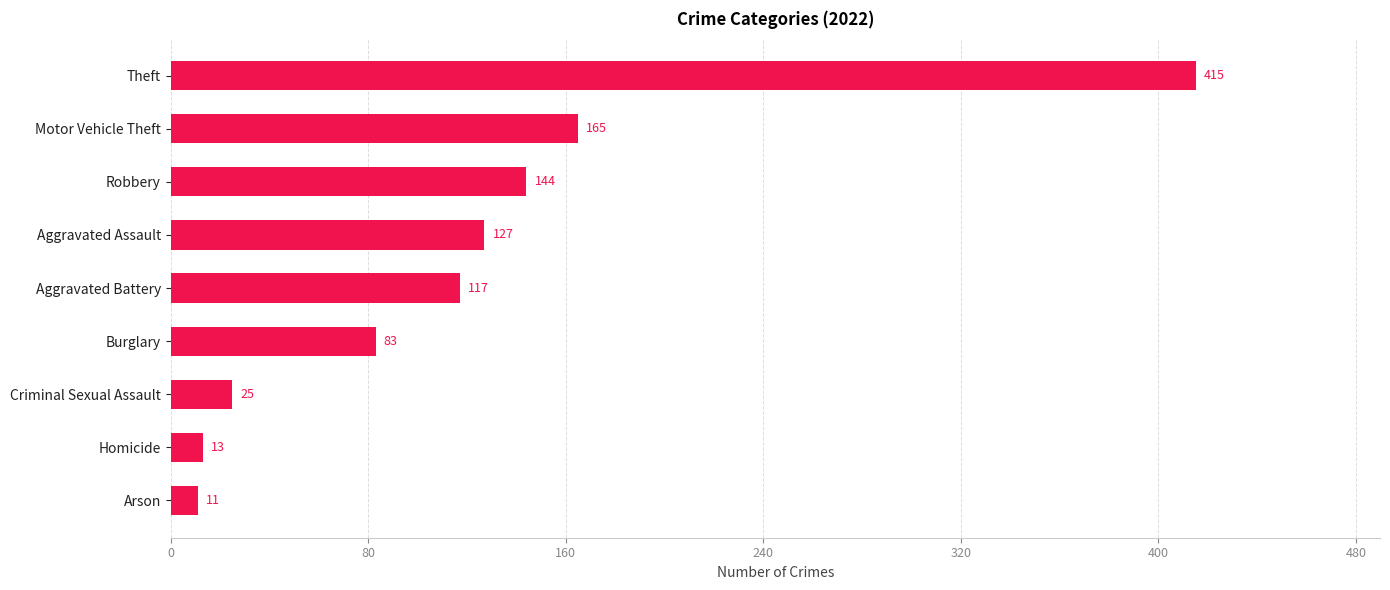

What is the greatest value displayed?

415